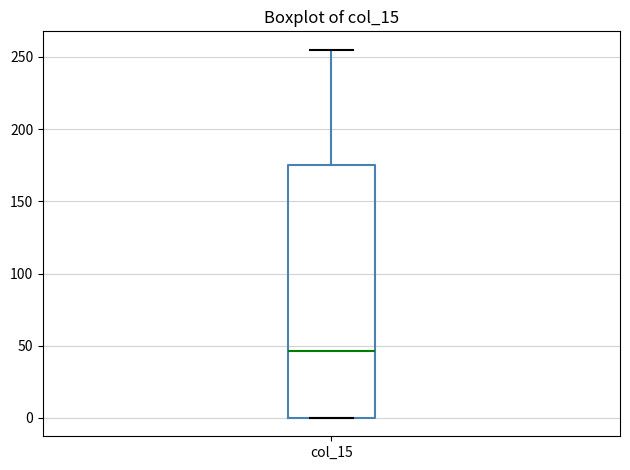

Where is the lower edge of the box for col_15 on the y-axis? The values are not printed on the chart, so give them approximately, as read against the axis.

0